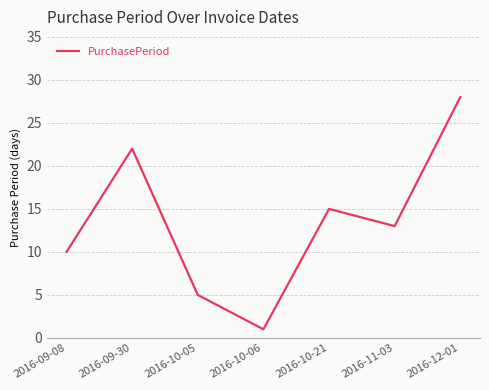

How many values are between 5 and 22?

5